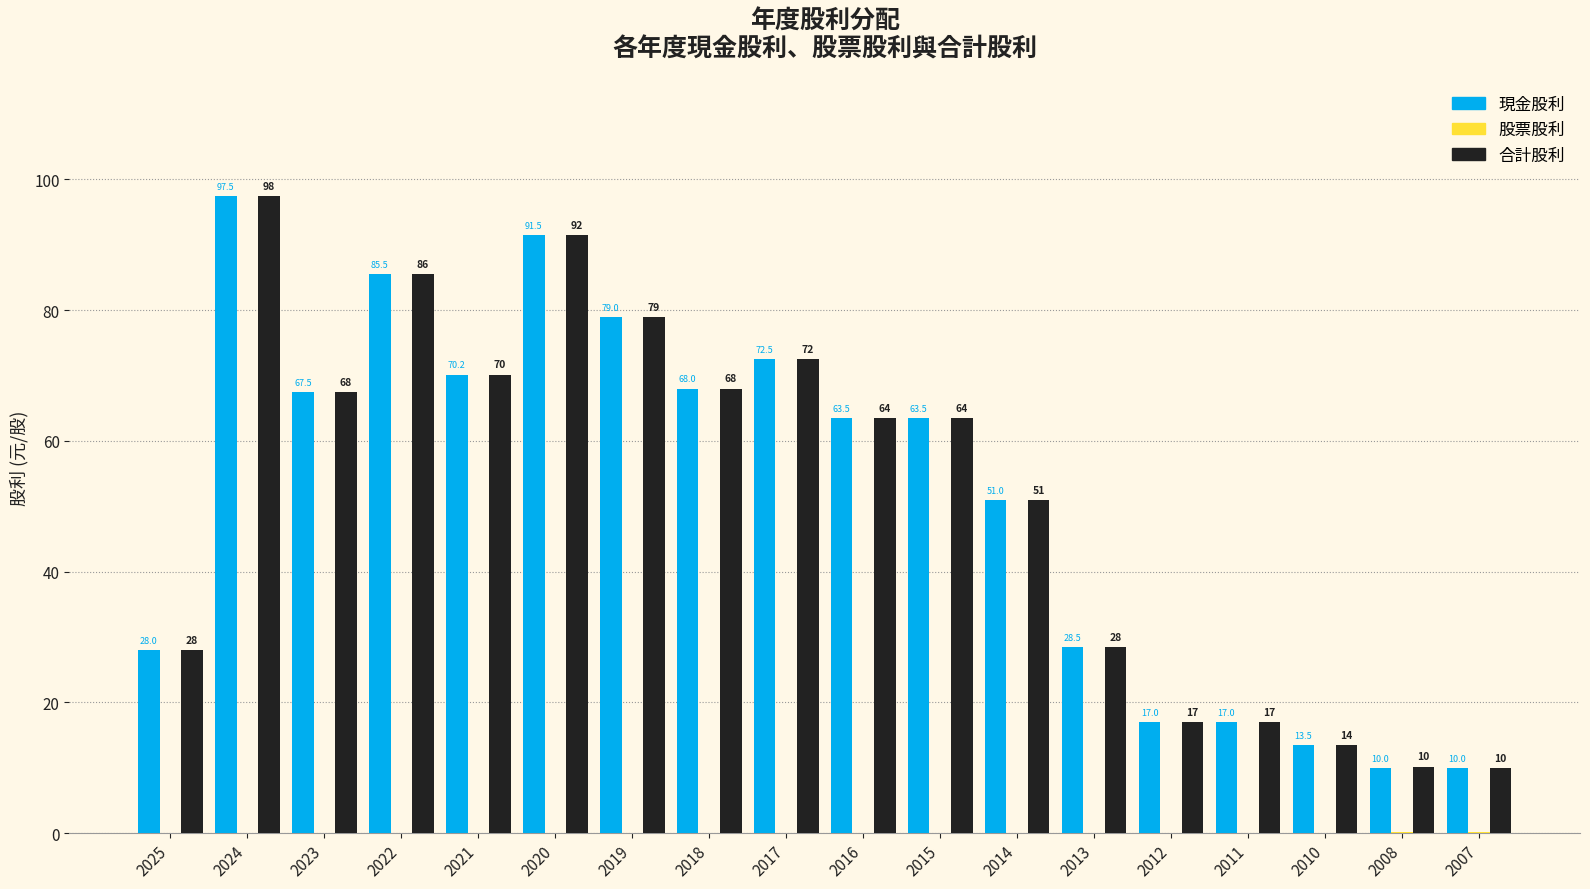

How many groups of bars are there?

18